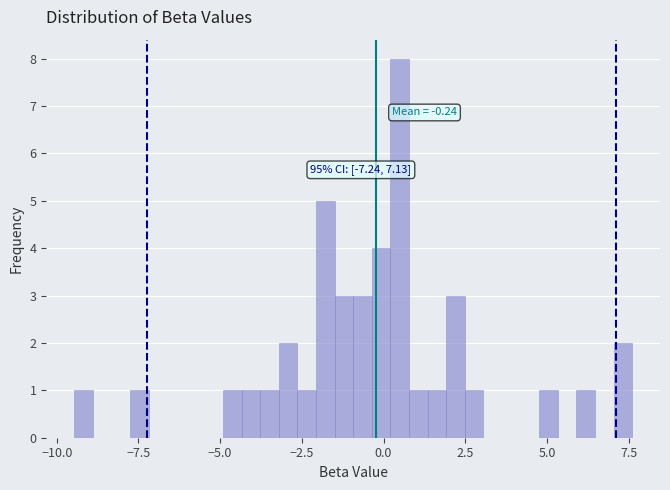

Read against the x-axis, roughly where is the centre of the tallest bar?

0.5